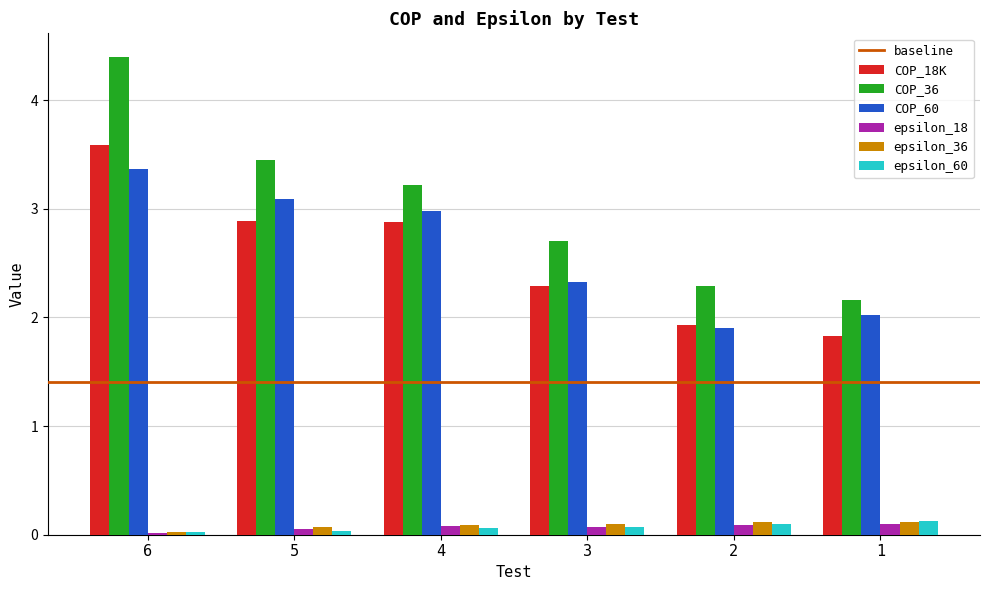

What is the sum of all COP_18K values?

15.4